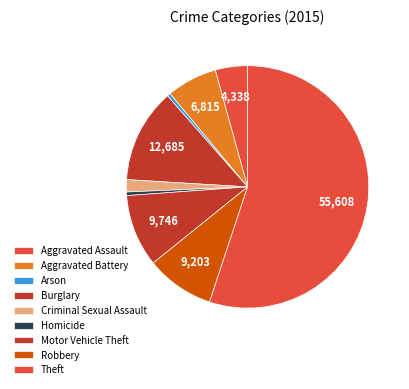

What is the ratio of the value at Robbery to the value at Arson?

21.1